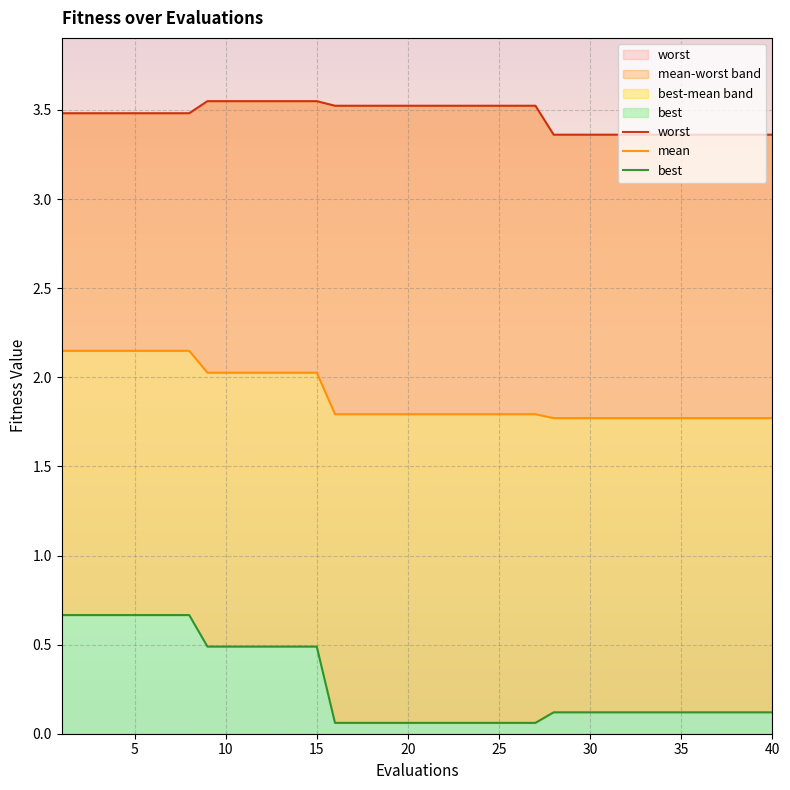

What is the smallest value displayed?

0.1